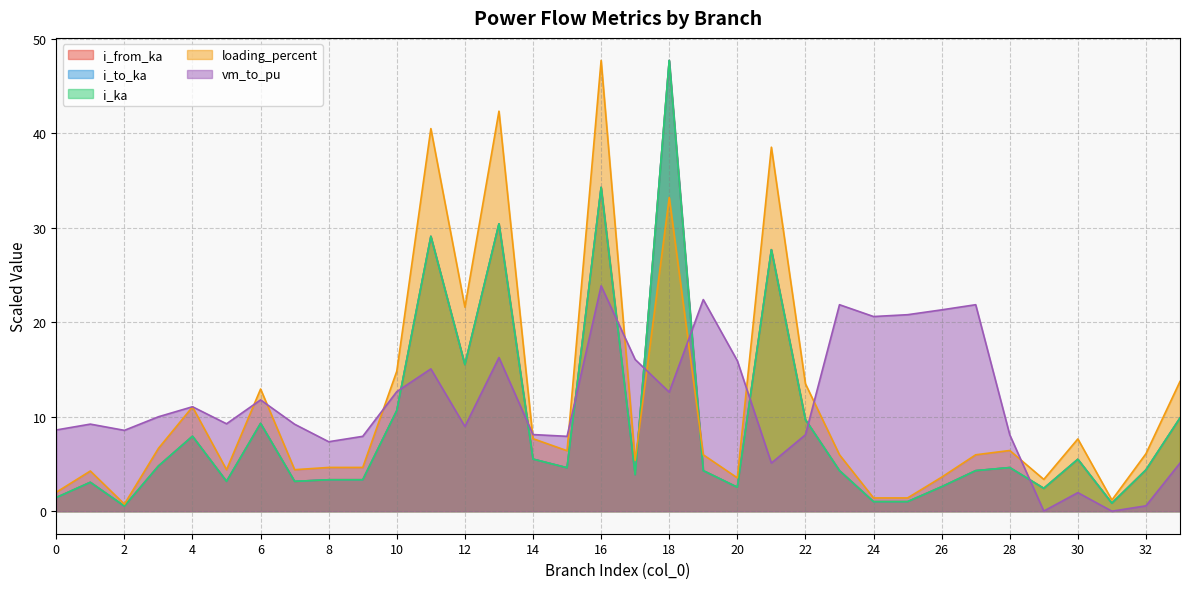

Is it true that i_ka equals 3.3 at 9?

True